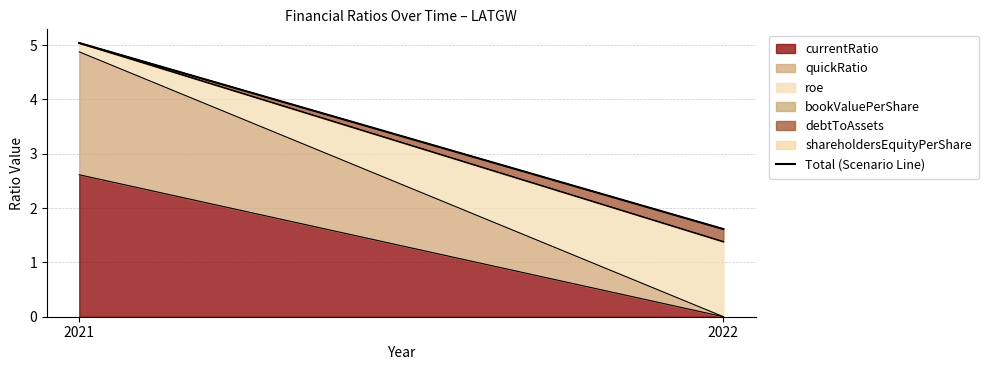

Where does the data first go above 5?

2021